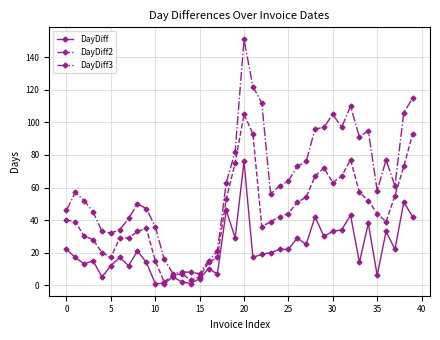

Which series has the largest range (max minus min)?

DayDiff3